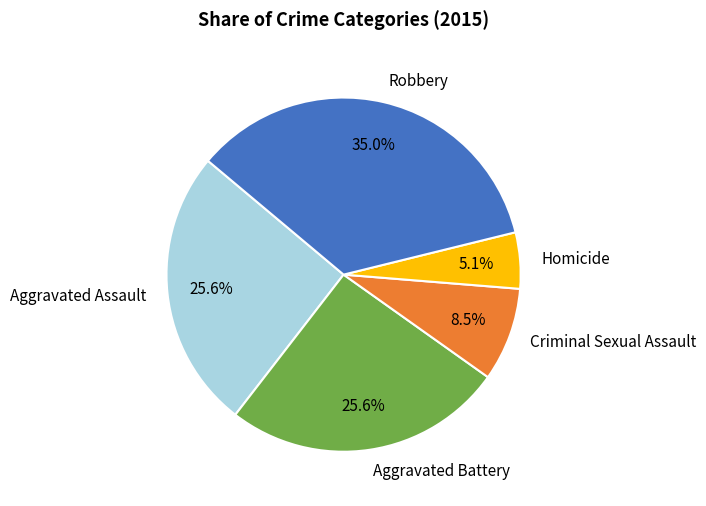

Is it true that Criminal Sexual Assault is 1% of the pie?

False